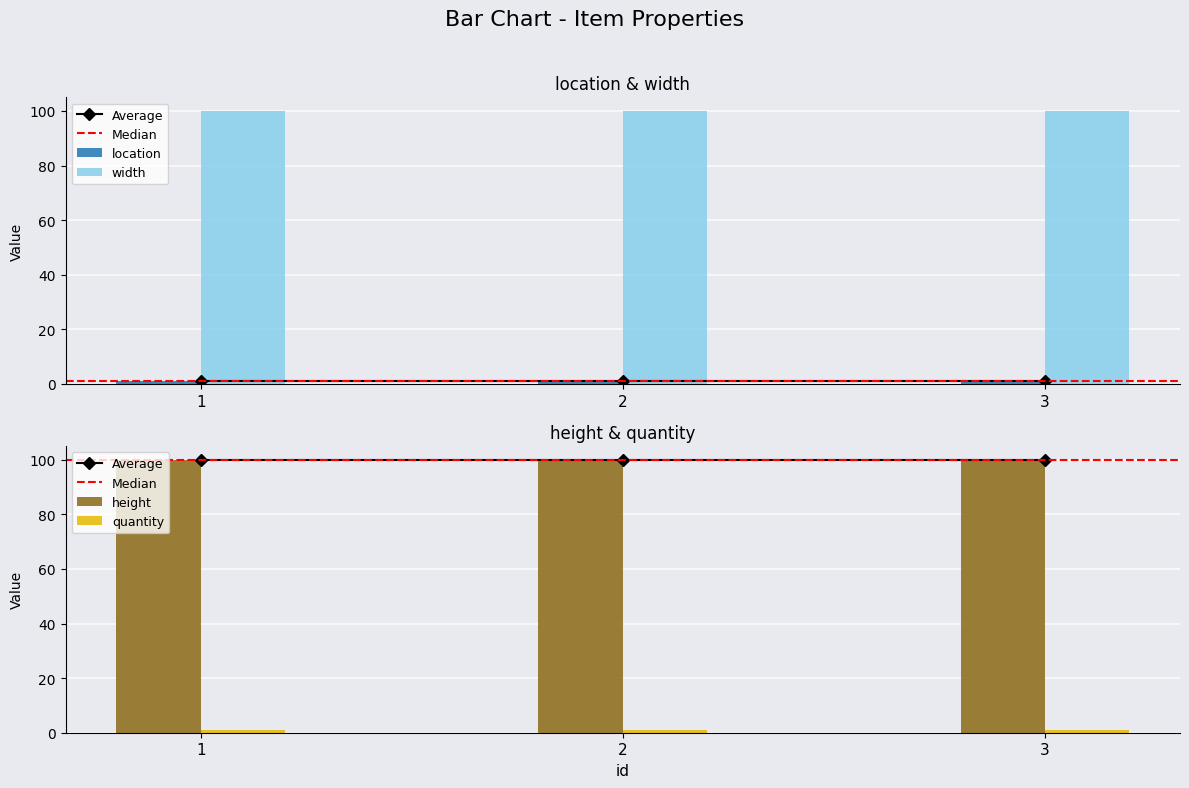

What is the difference between the highest and lowest values at 1?

99